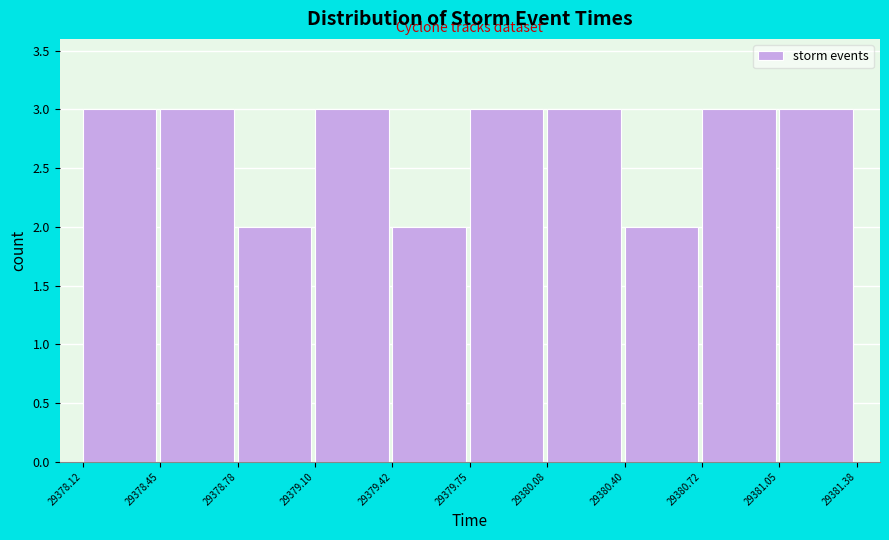

Reading left to right, transcribe this chart: for each bar, give the range it covers on the x-axis and its height. The values are not printed on the chart, so give them approximately, as read against the axis.

29378.12 to 29378.45: 3
29378.45 to 29378.78: 3
29378.78 to 29379.10: 2
29379.10 to 29379.42: 3
29379.42 to 29379.75: 2
29379.75 to 29380.08: 3
29380.08 to 29380.40: 3
29380.40 to 29380.72: 2
29380.72 to 29381.05: 3
29381.05 to 29381.38: 3